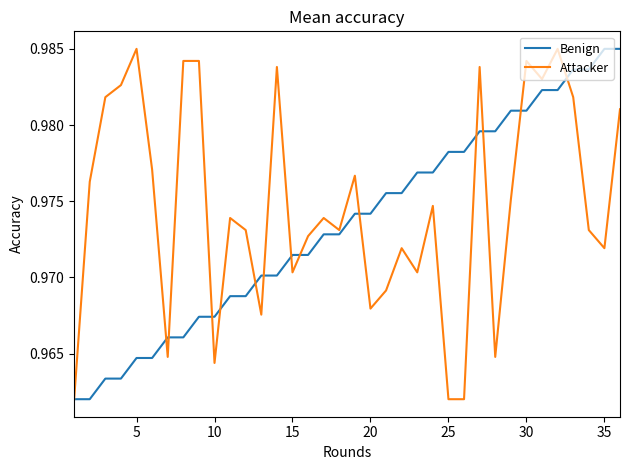

How many lines are shown in the chart?

2